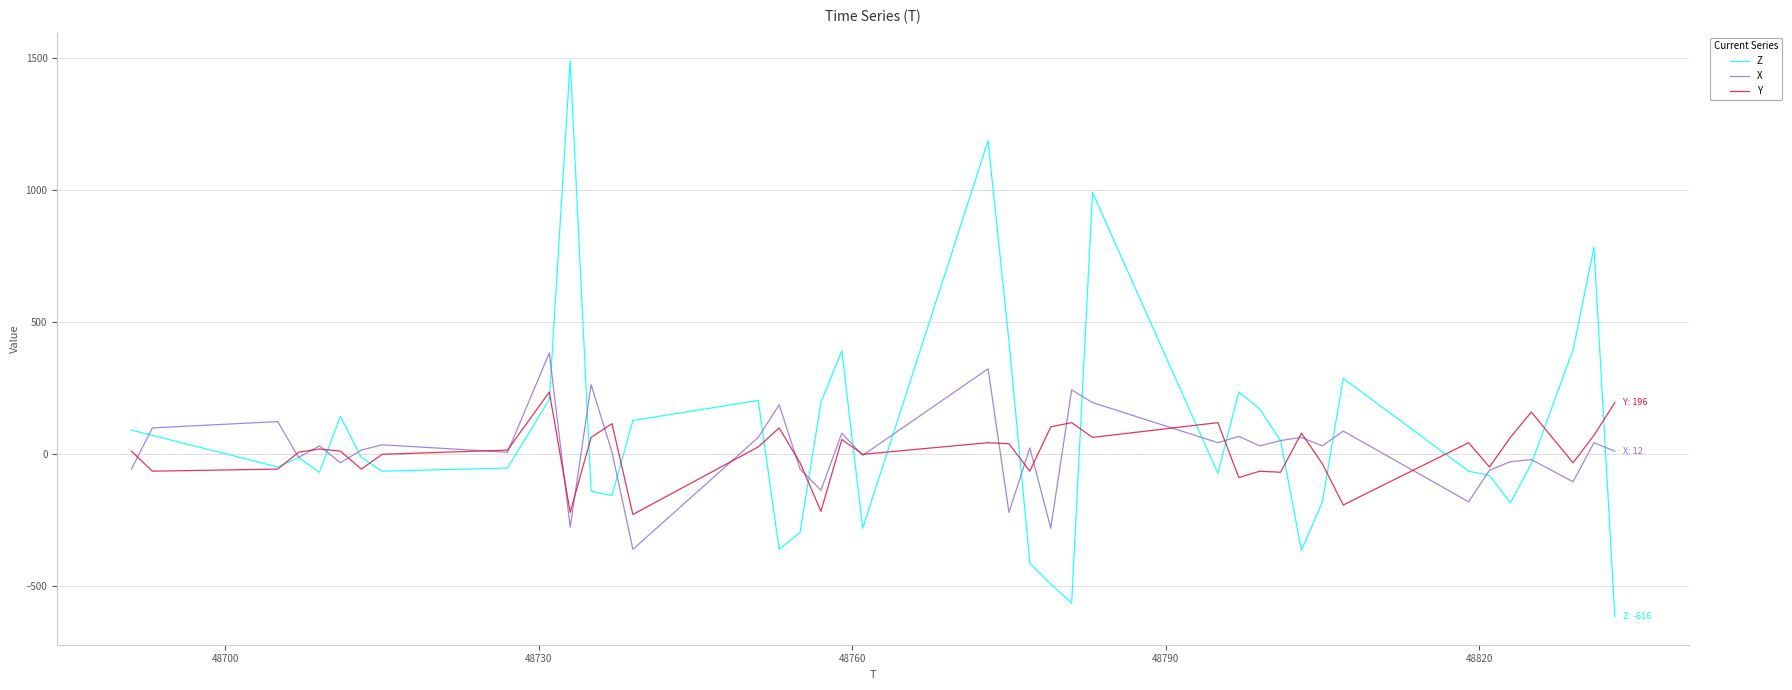

Is this an area chart (filled region under the line)?

No